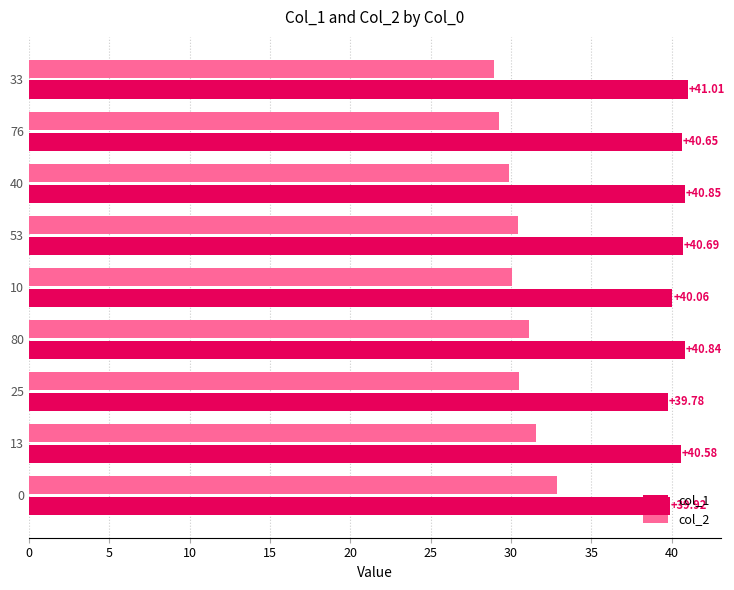

List the series in order of their peak value, highest first.

col_1, col_2